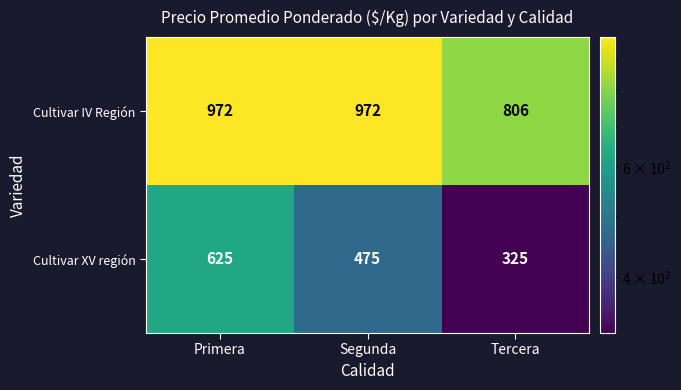

Count the number of categories in the chart.

3